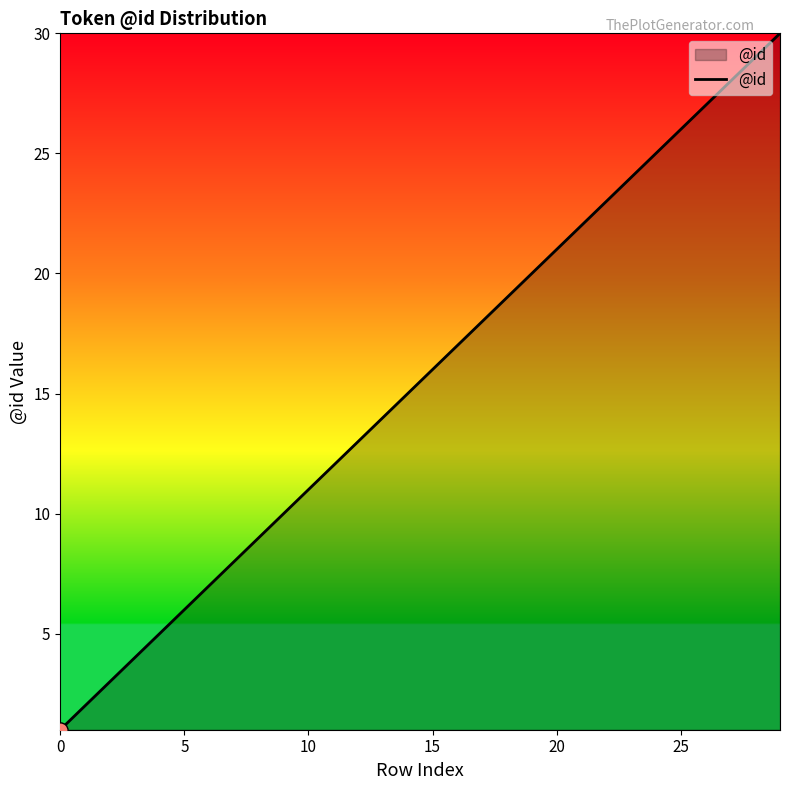

What is the maximum value shown in the chart?

30